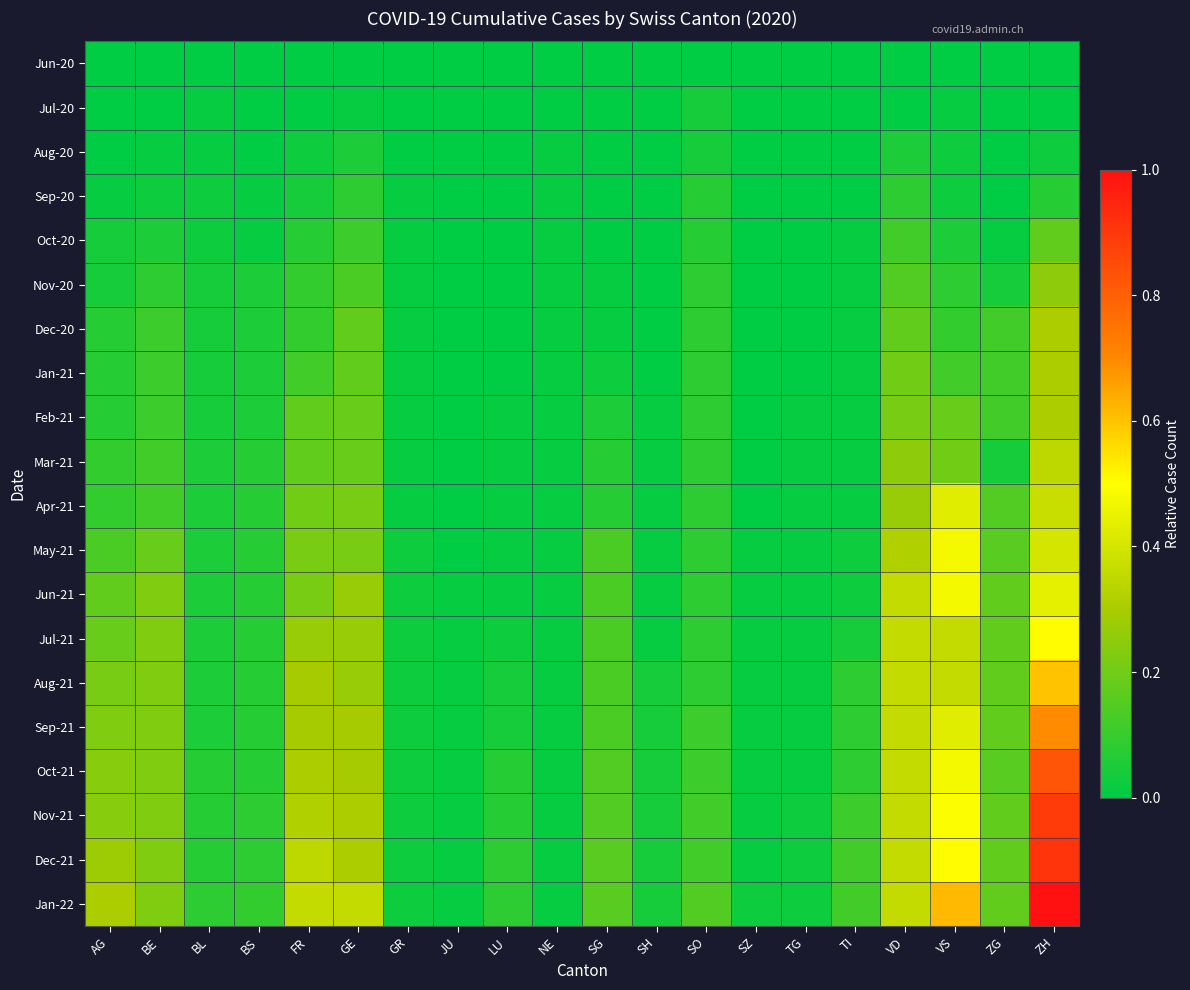

How many categories are shown in the chart?

20